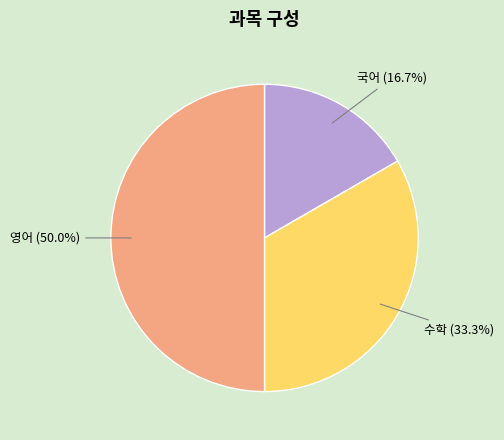

To the nearest percent, what is the combined percentage of 영어 and 국어?

67%